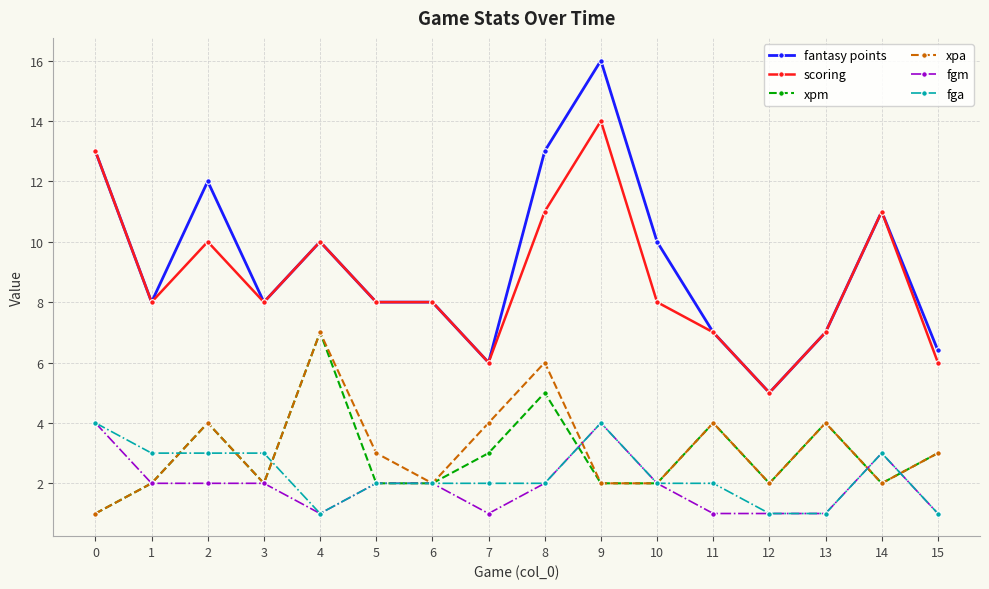

What is the total value across all series at 3?

25.0